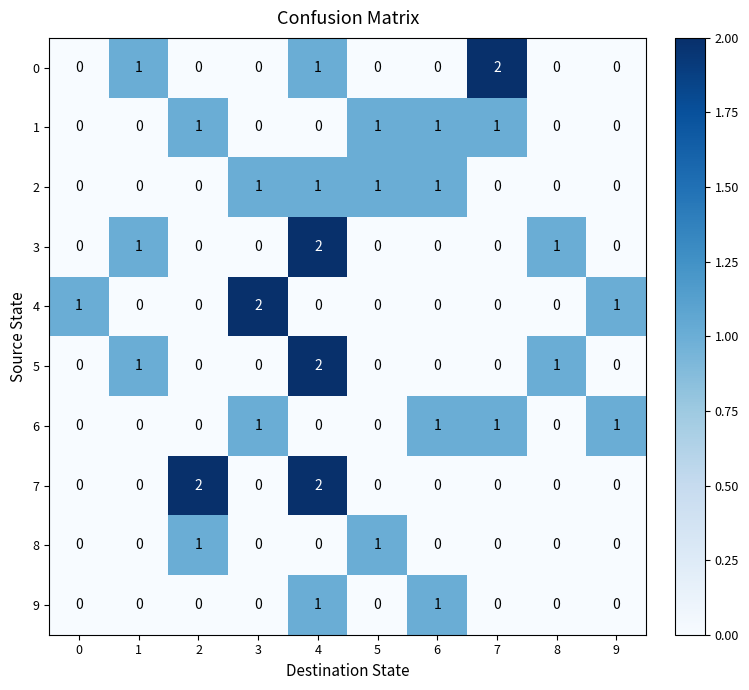

Is it true that 8 equals 0 at 0?

True